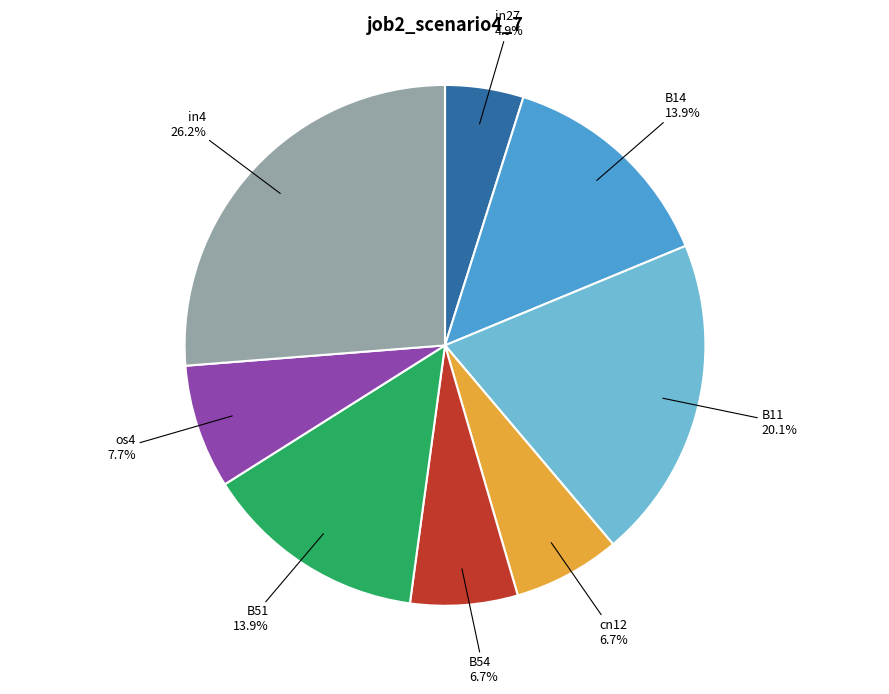

To the nearest percent, what is the average slice percentage?

12%